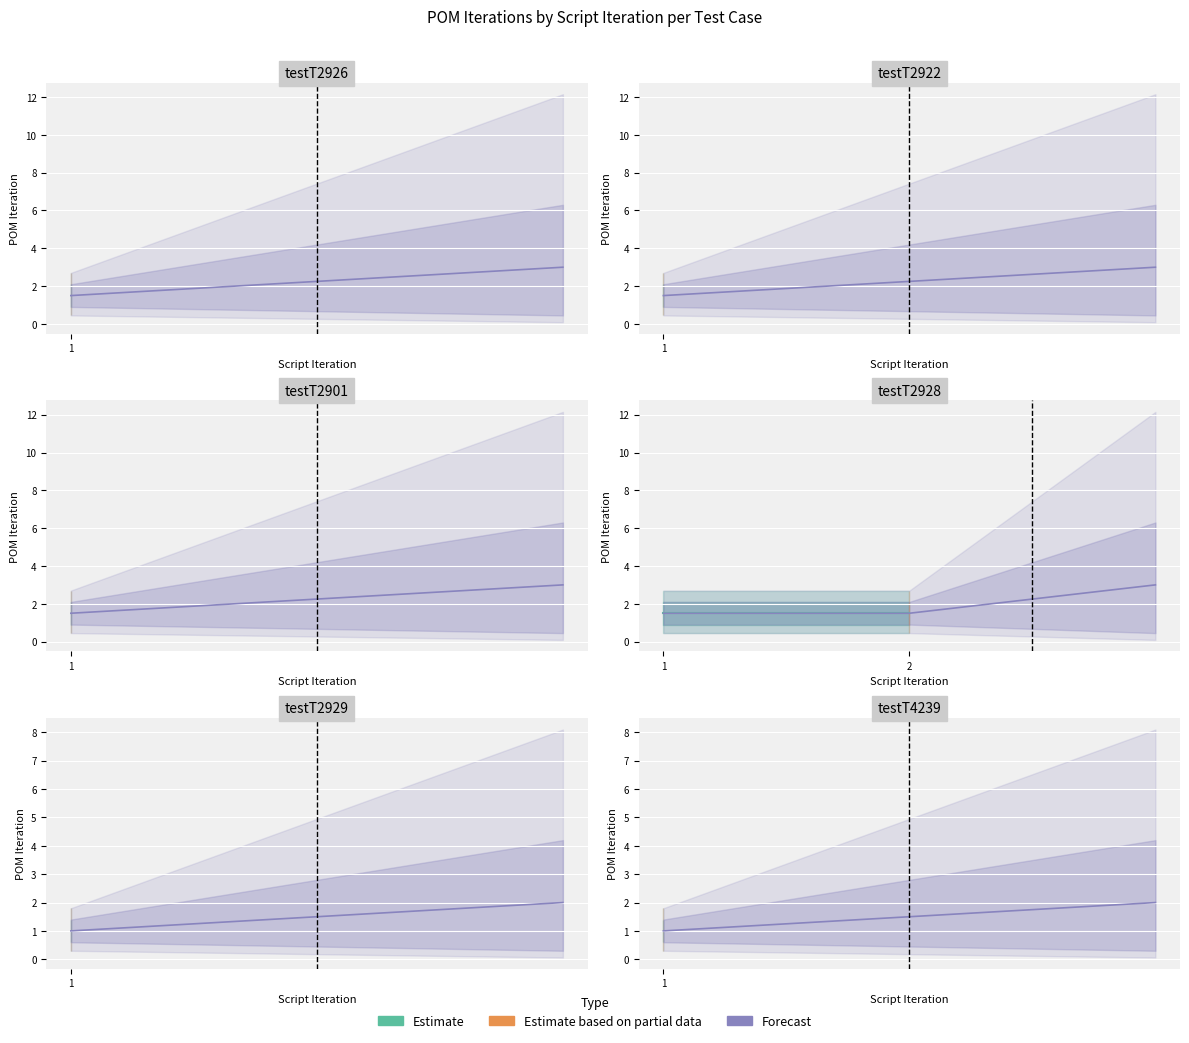

What is the label of the 9th point from the left?

testT2929